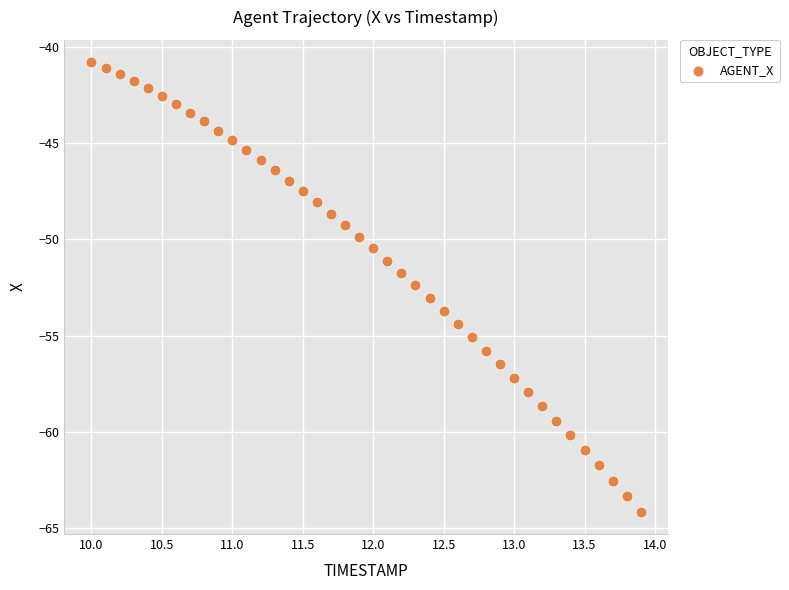

What is the range of Y values (max minus min)?

23.3